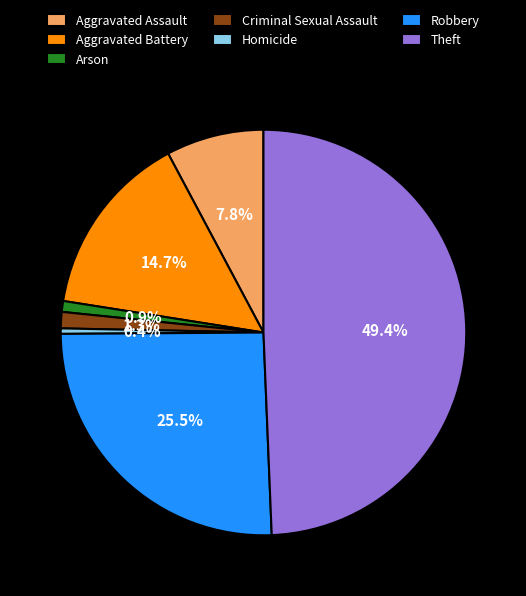

Combined, do Aggravated Battery and Theft account for over 50%?

Yes